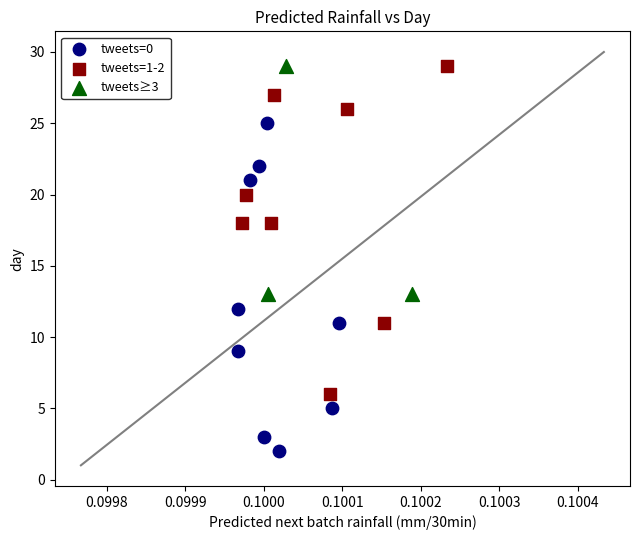

Which series contains the lowest Y value?

tweets=0